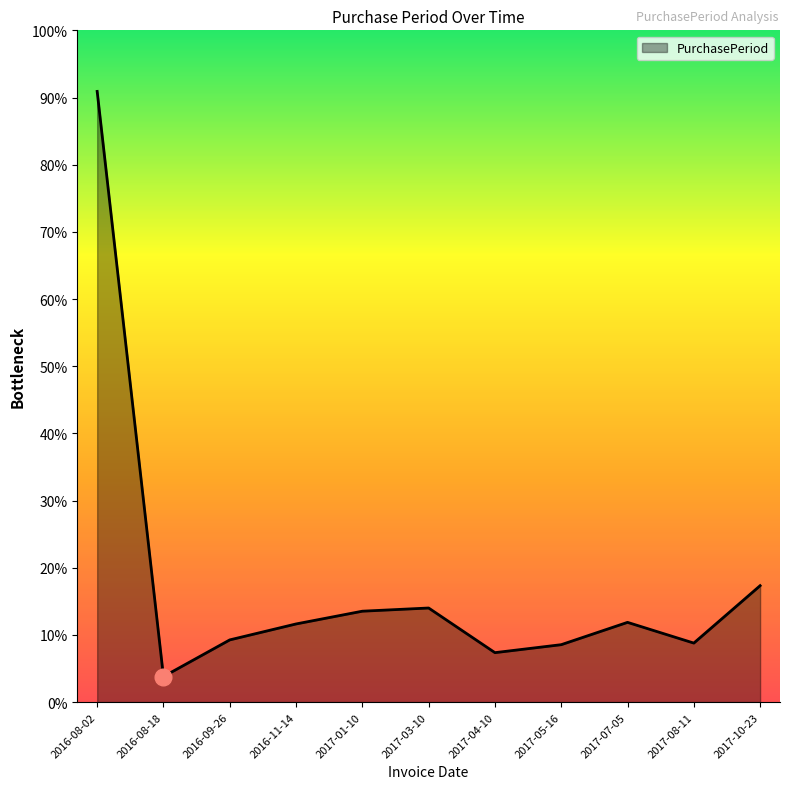

Does the chart display data point markers on the line(s)?

No